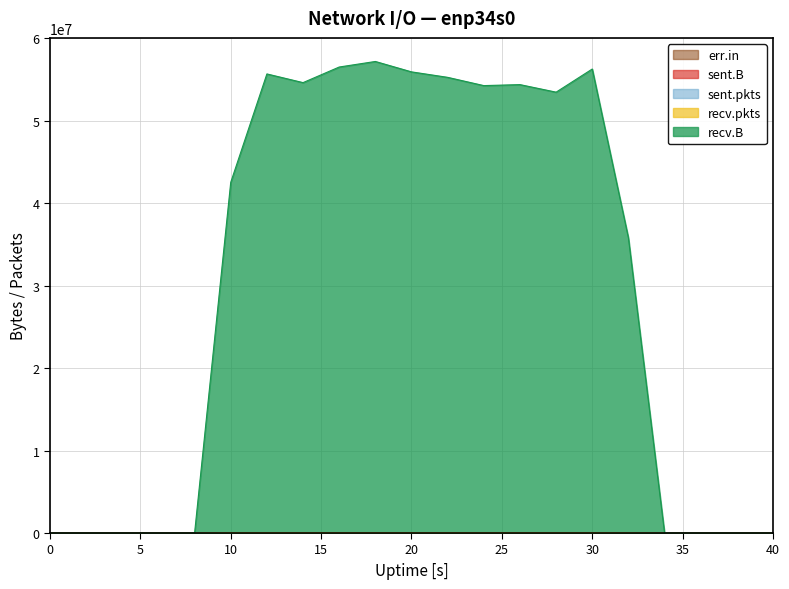

Which series has the largest range (max minus min)?

recv.B